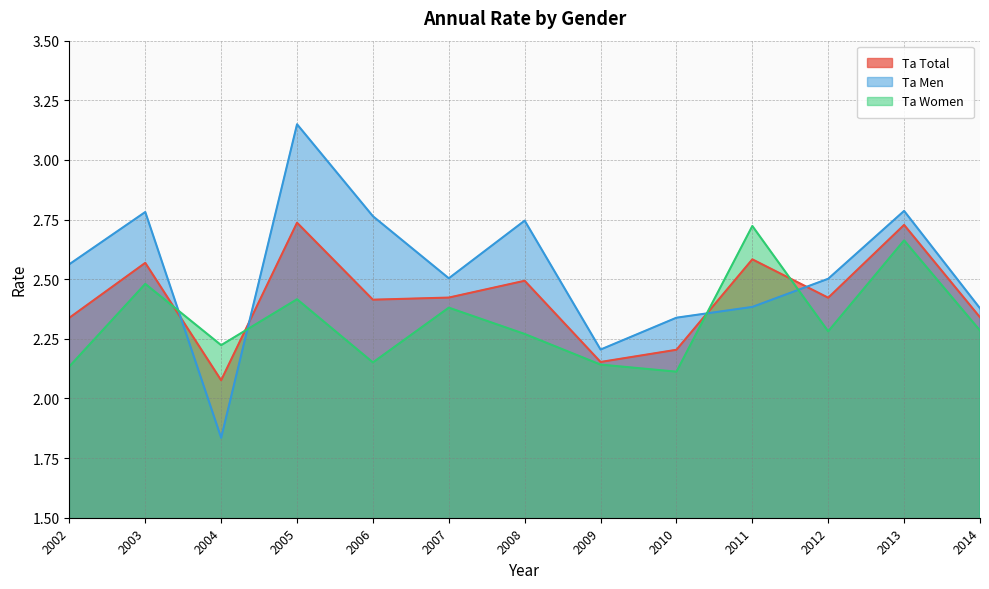

What is the approximate value of ta_men at 2012?

2.5